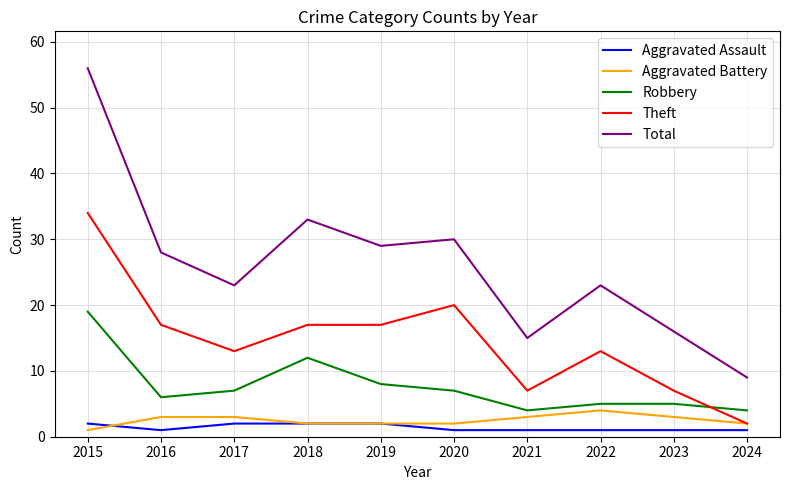

True or false: Aggravated Assault and Robbery intersect in this chart.

False